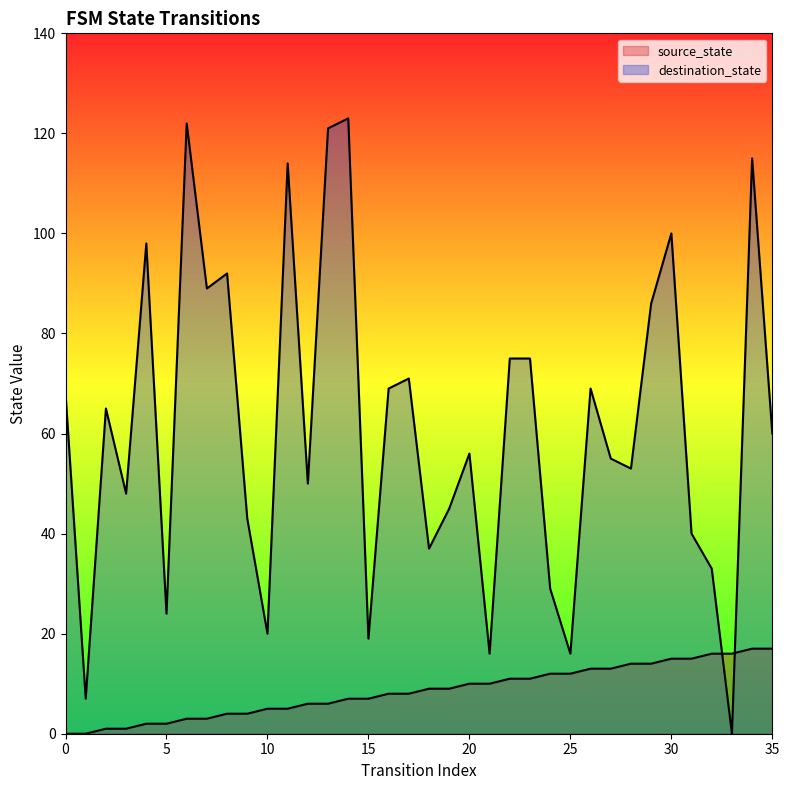

The value of source_state at 1 is 0. True or false?

True